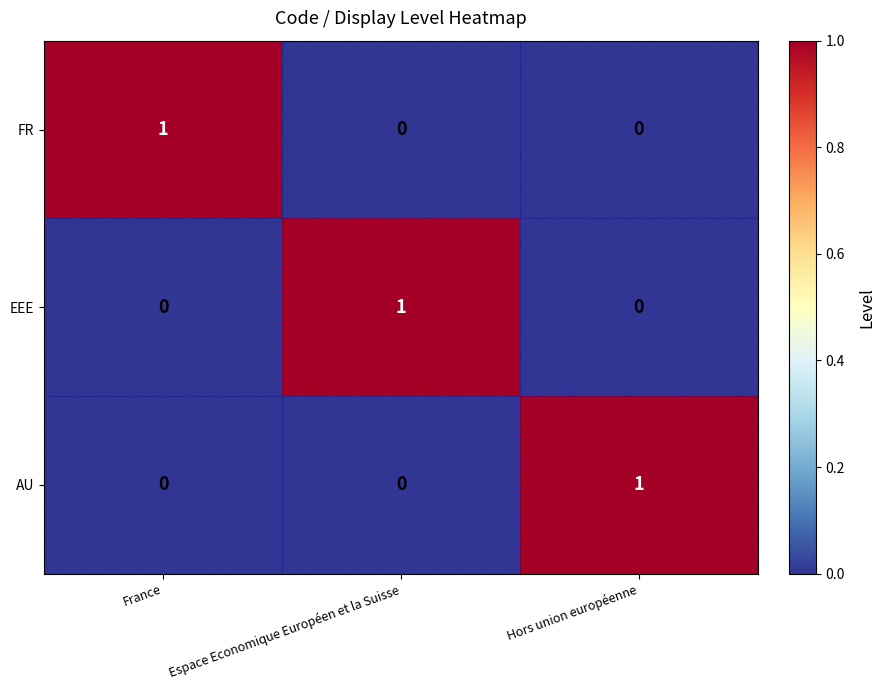

Which category has the highest value in the FR series?

France